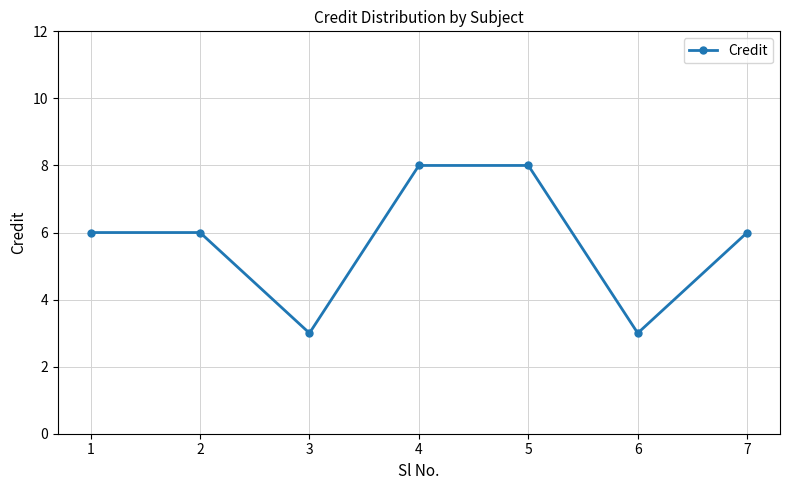

Count the number of data series in this chart.

1